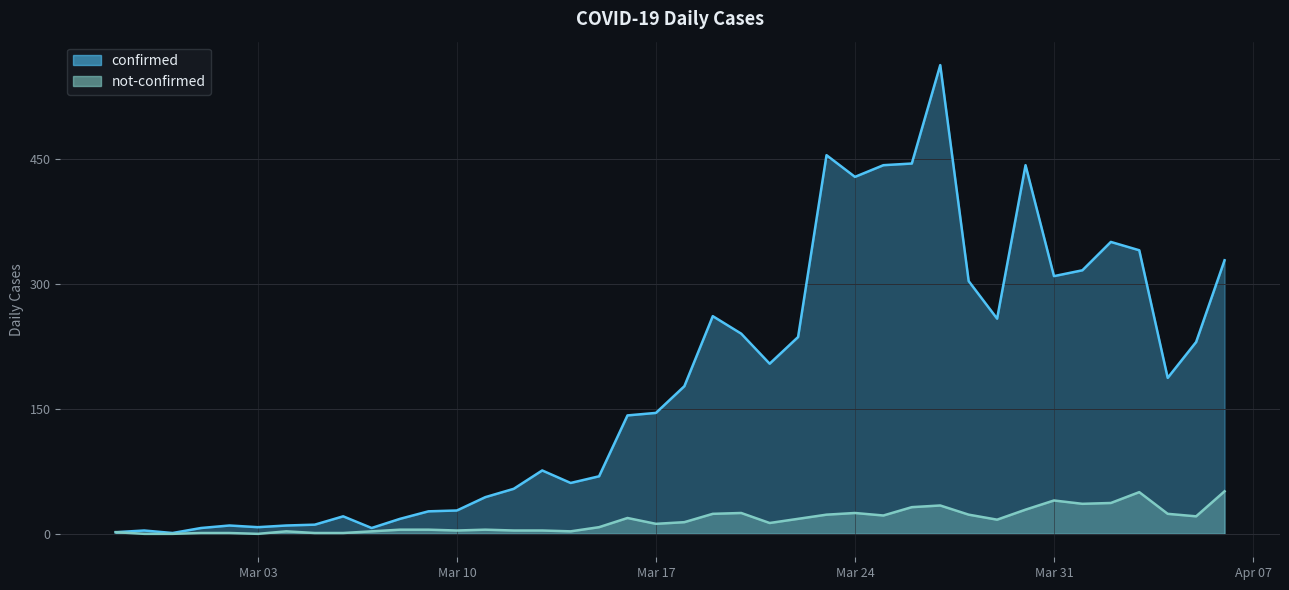

What is the difference between the not-confirmed values at 2020-04-06 and 2020-03-12?

47